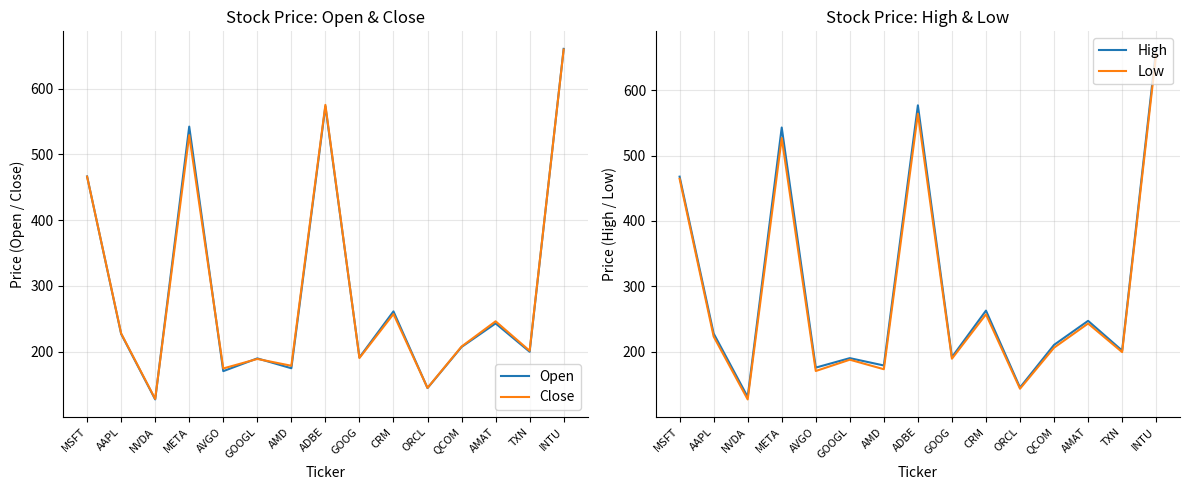

Which series changed the most between TXN and INTU?

High